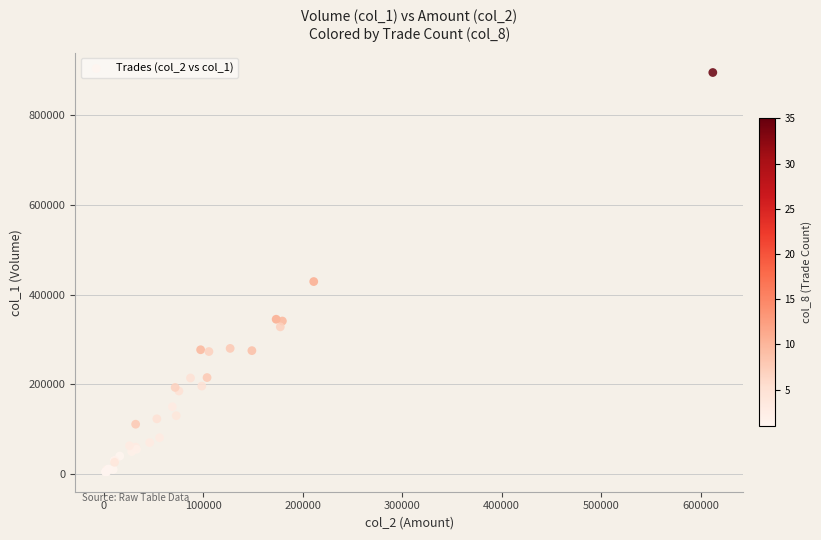

What Y value in the scatter plot is closest to 450000?

429000